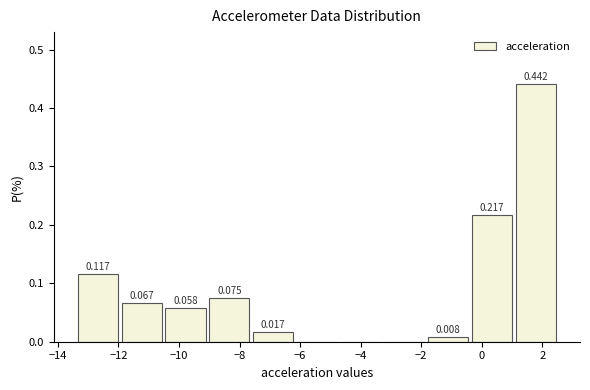

Over which range of the x-axis is the bar tallest?

1.0 to 2.6